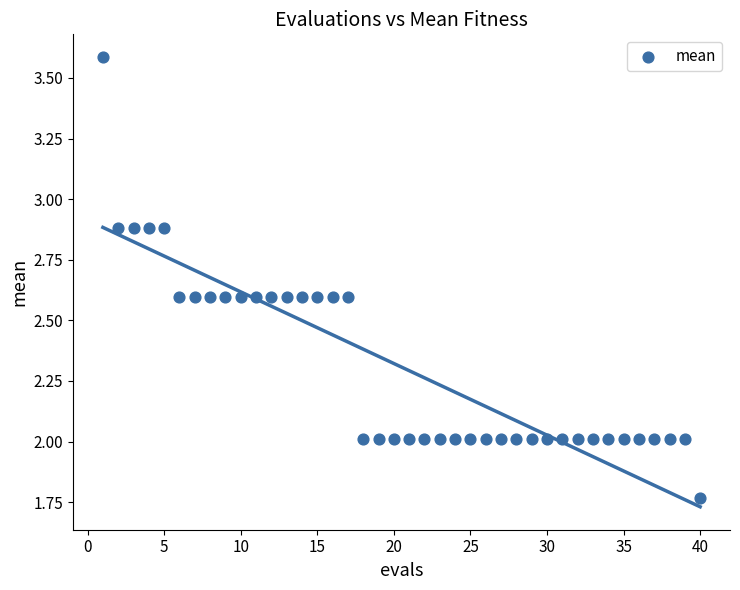

What is the range of X values (max minus min)?

39.0